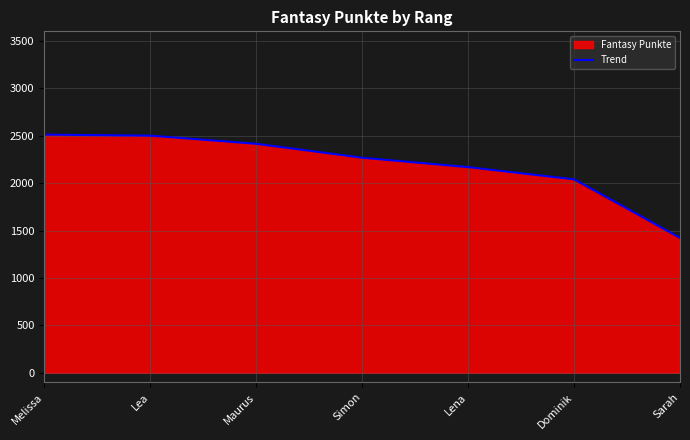

How many categories are shown in the chart?

7